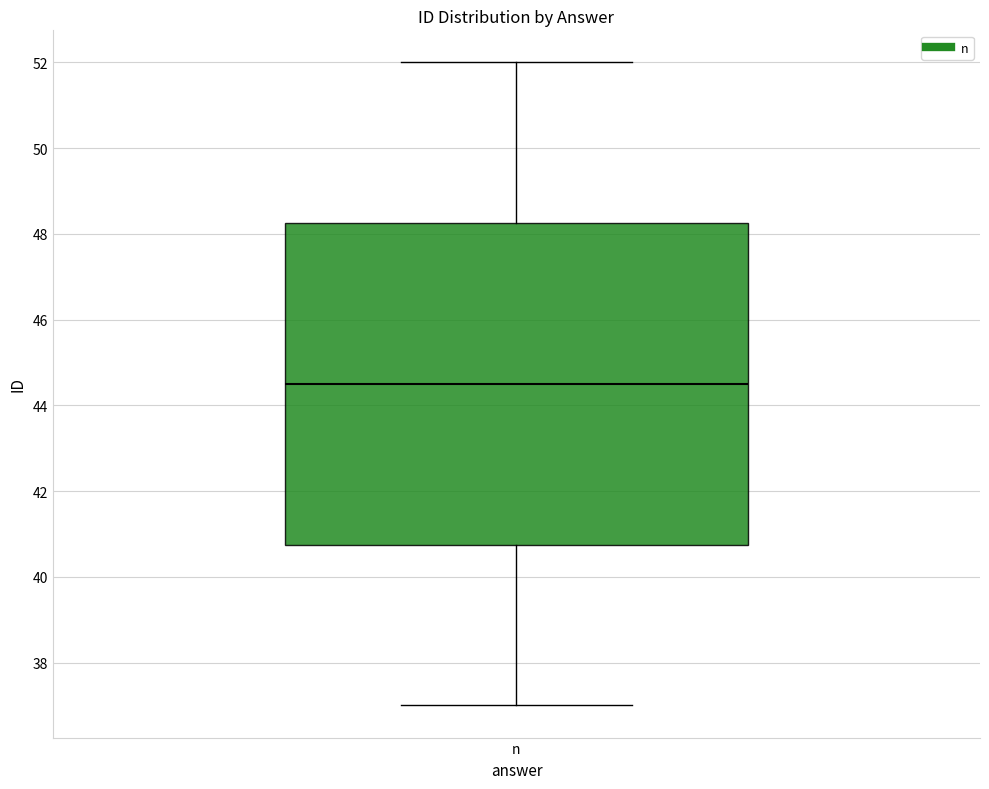

Read this box plot against the y-axis: the position of the median line, the range covered by the box, and the ends of both whiskers. The values are not printed on the chart, so give them approximately, as read against the axis.

median 44.6, box 40.8 to 48.2, whiskers 37.0 to 52.0